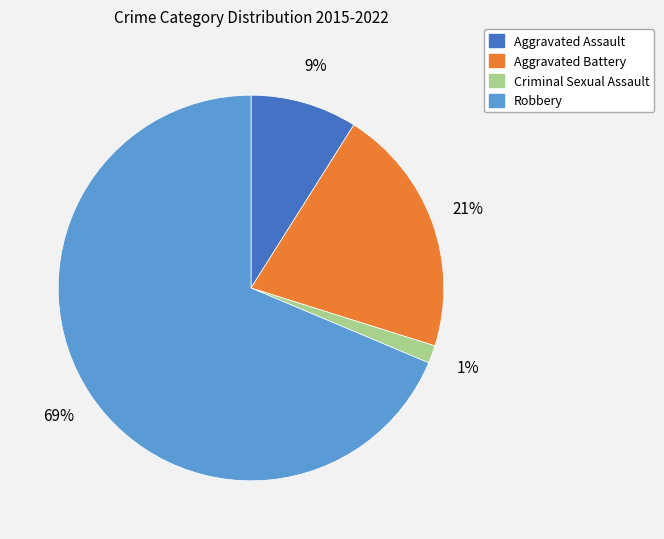

Is it true that Aggravated Battery is 11% of the pie?

False